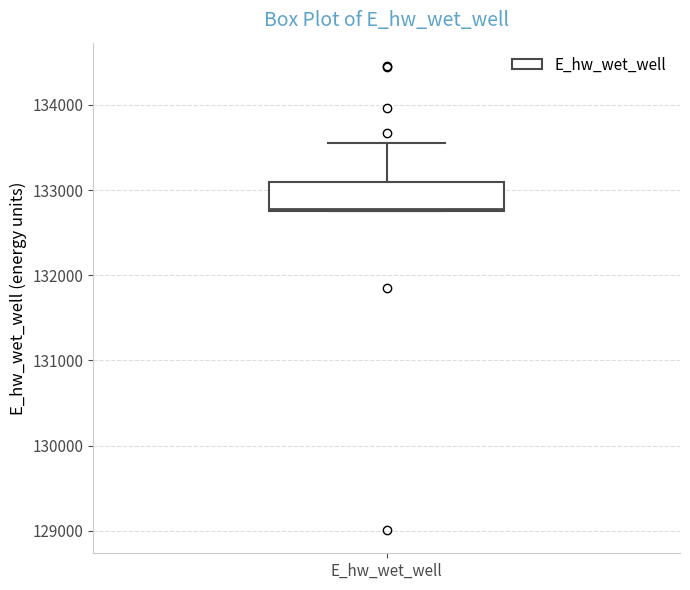

Read this box plot against the y-axis: the position of the median line, the range covered by the box, and the ends of both whiskers. The values are not printed on the chart, so give them approximately, as read against the axis.

median 132800, box 132800 to 133100, whiskers 132700 to 133500